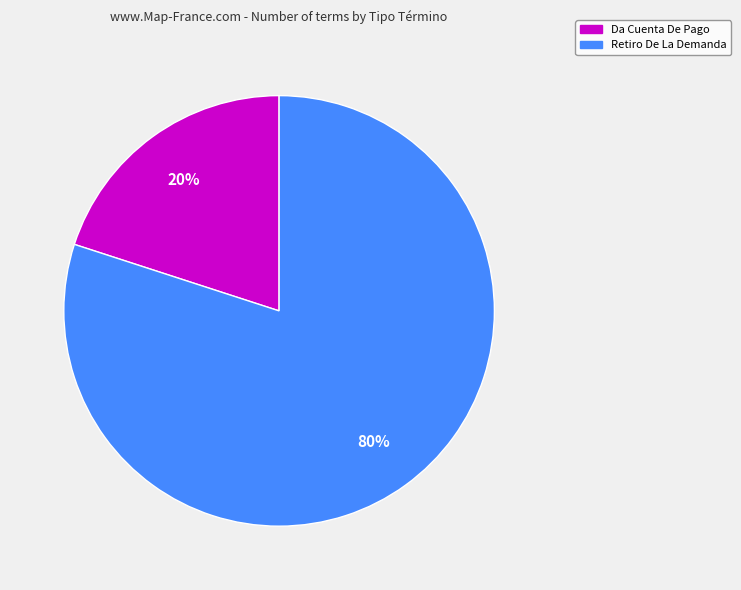

Which category has the biggest portion of the pie?

Retiro De La Demanda